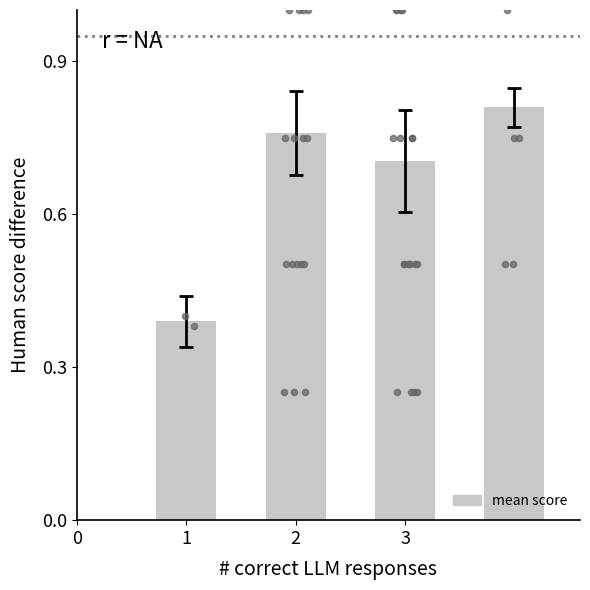

What is the change in value from 1 to 2?

+0.4